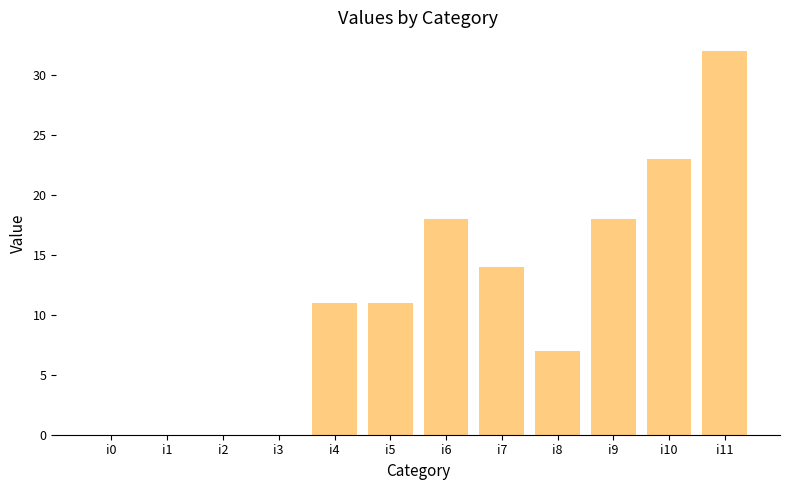

The value at i2 is 14. True or false?

False